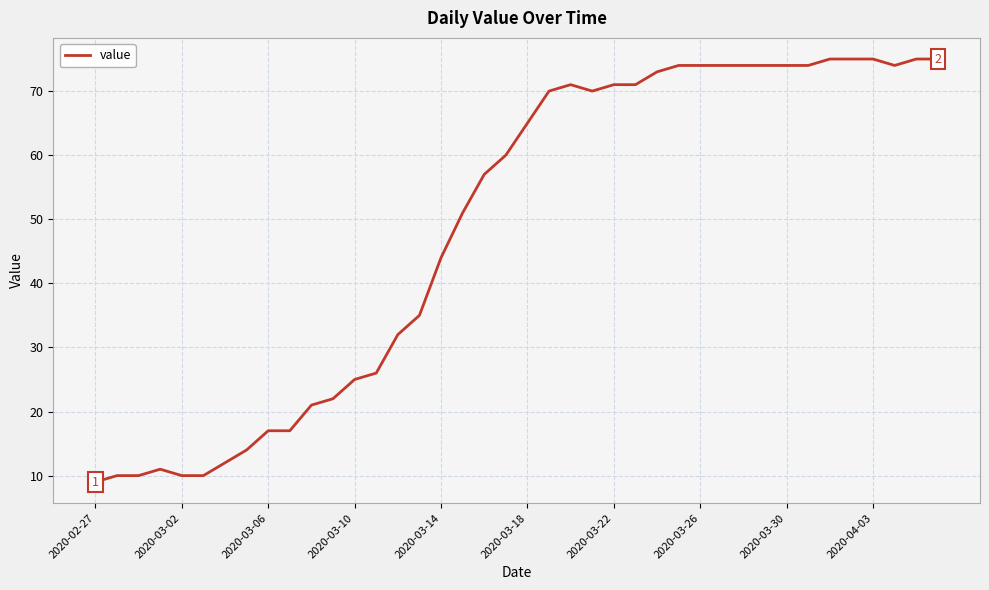

What is the maximum value shown in the chart?

75